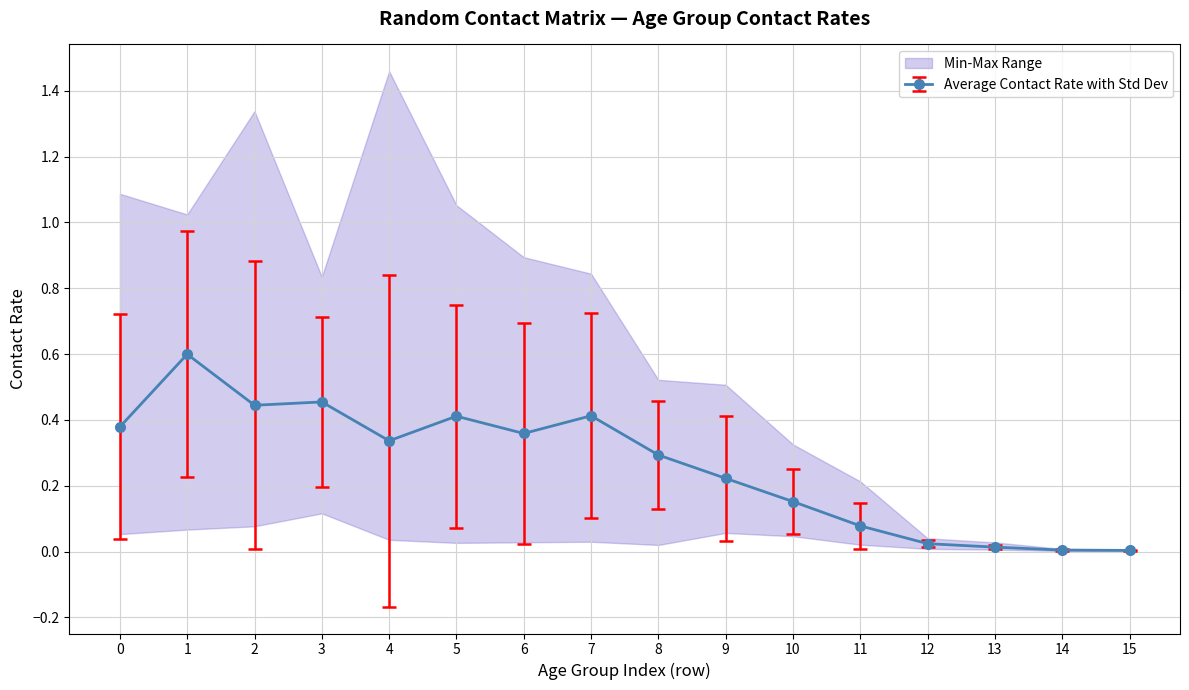

True or false: 20_24 has more than 0 interior local peaks.

True